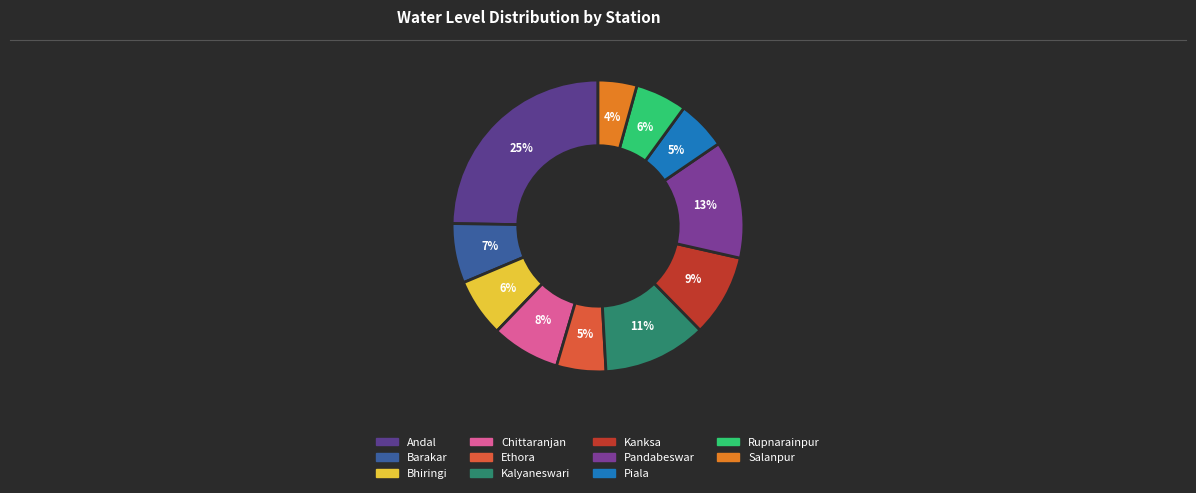

How many segments does this pie chart have?

11